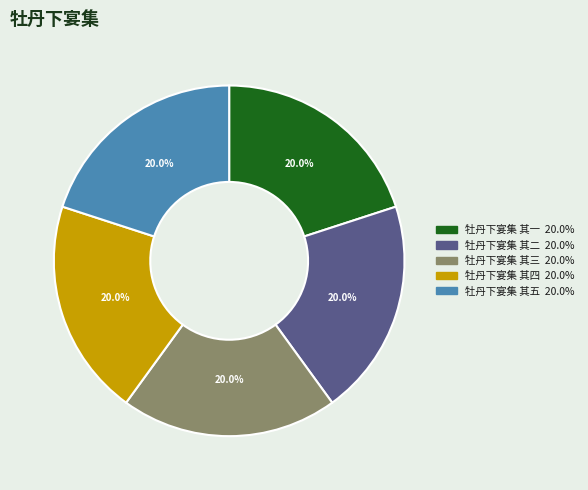

Do 牡丹下宴集 其一 and 牡丹下宴集 其五 together represent more than half of the pie?

No